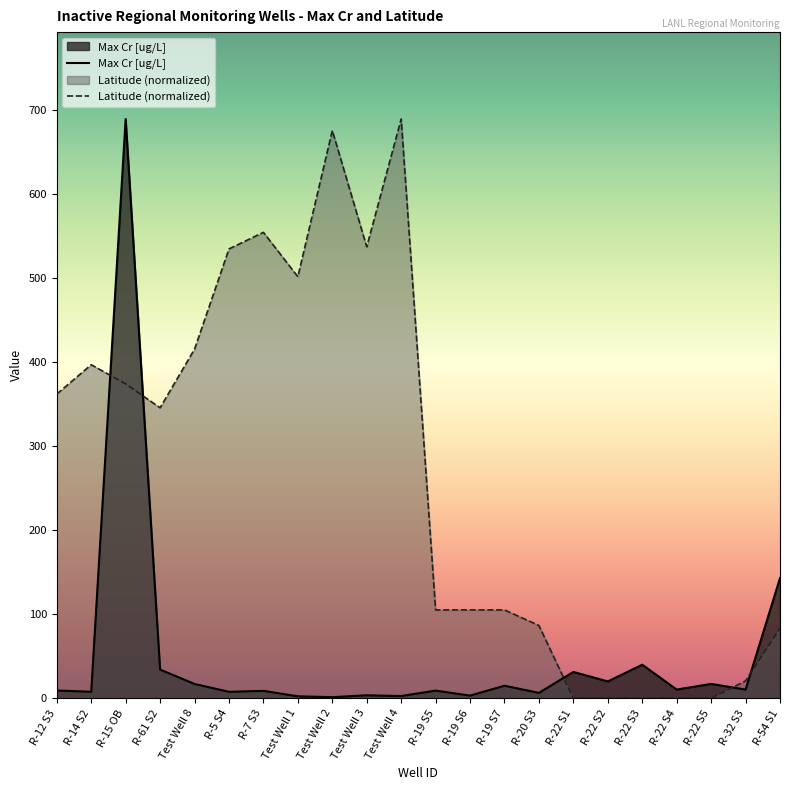

List the series in order of their overall mean, highest first.

Latitude (normalized), Max Cr [ug/L]